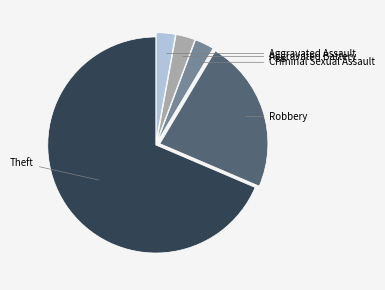

Is there any slice that represents more than half of the pie?

Yes